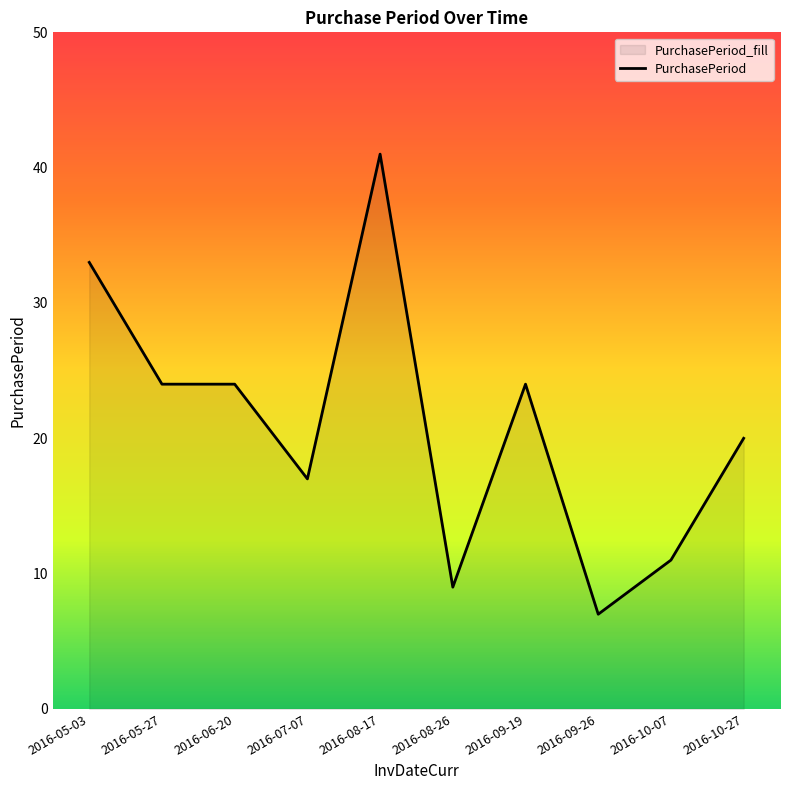

List the labels in order of value, smallest first.

2016-09-26, 2016-08-26, 2016-10-07, 2016-07-07, 2016-10-27, 2016-05-27, 2016-06-20, 2016-09-19, 2016-05-03, 2016-08-17